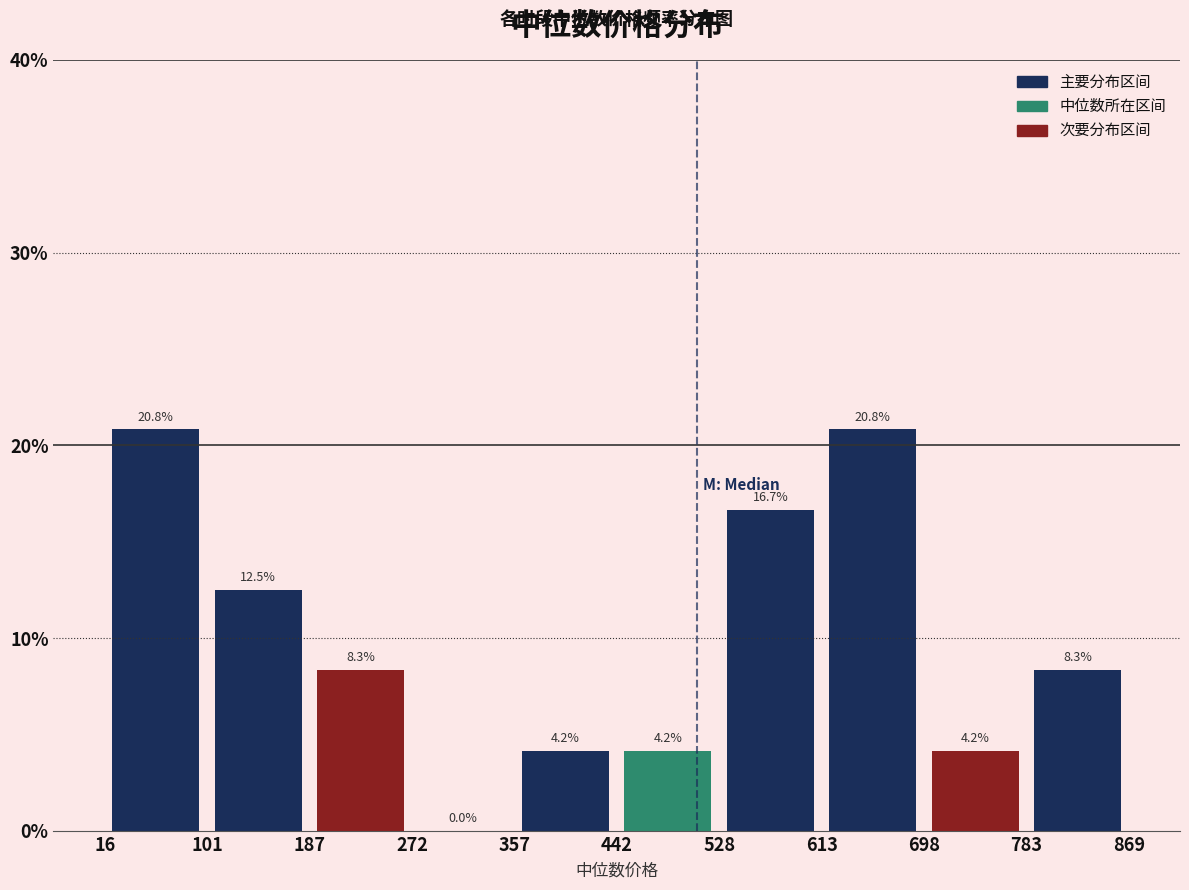

Reading left to right, list every bar in this chart as the range it spans on the x-axis followed by its height.

16 to 101: 20.8
101 to 187: 12.5
187 to 272: 8.3
272 to 357: 0.0
357 to 442: 4.2
442 to 528: 4.2
528 to 613: 16.7
613 to 698: 20.8
698 to 783: 4.2
783 to 869: 8.3